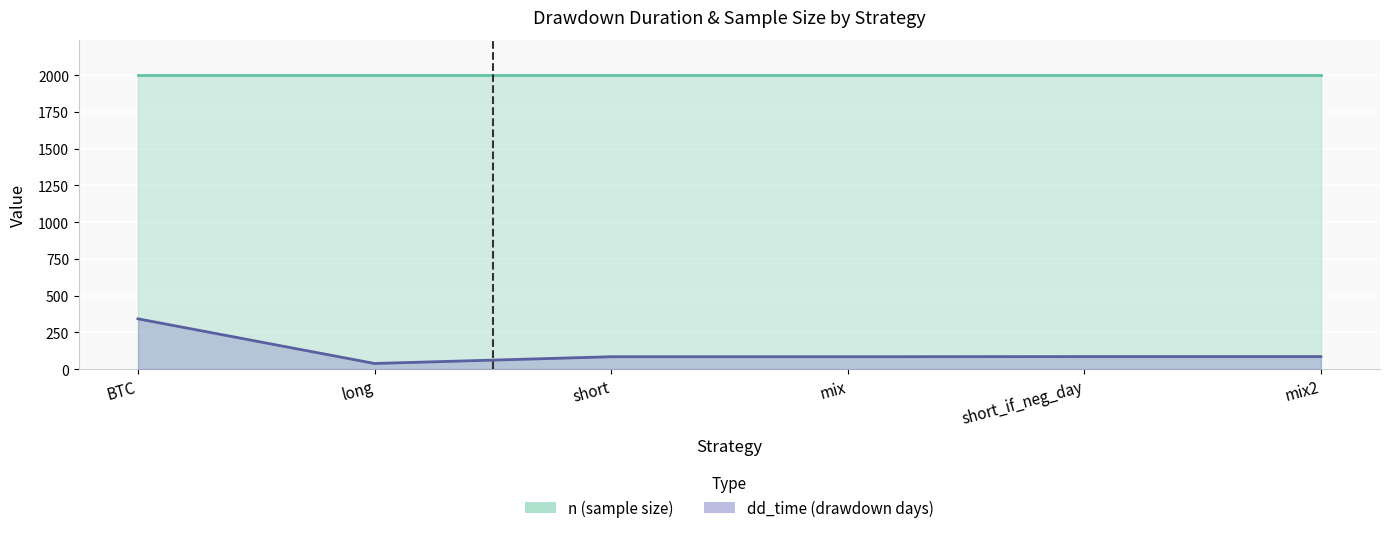

At how many categories does at least one series exceed 1990?

6